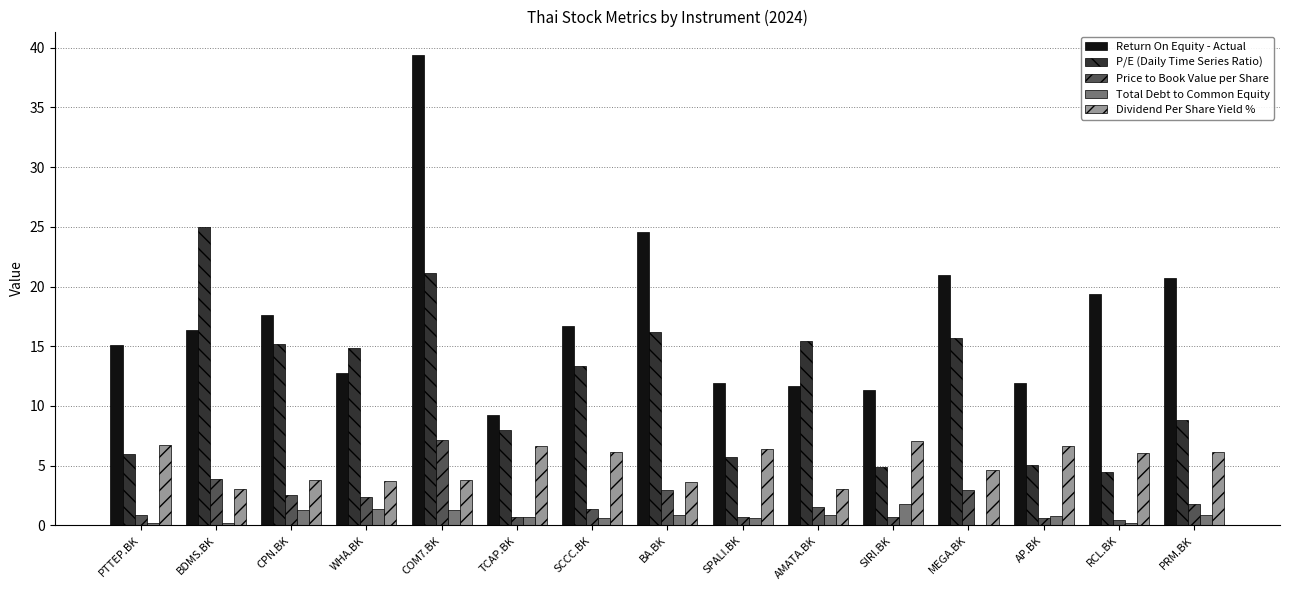

Count the number of categories in the chart.

15